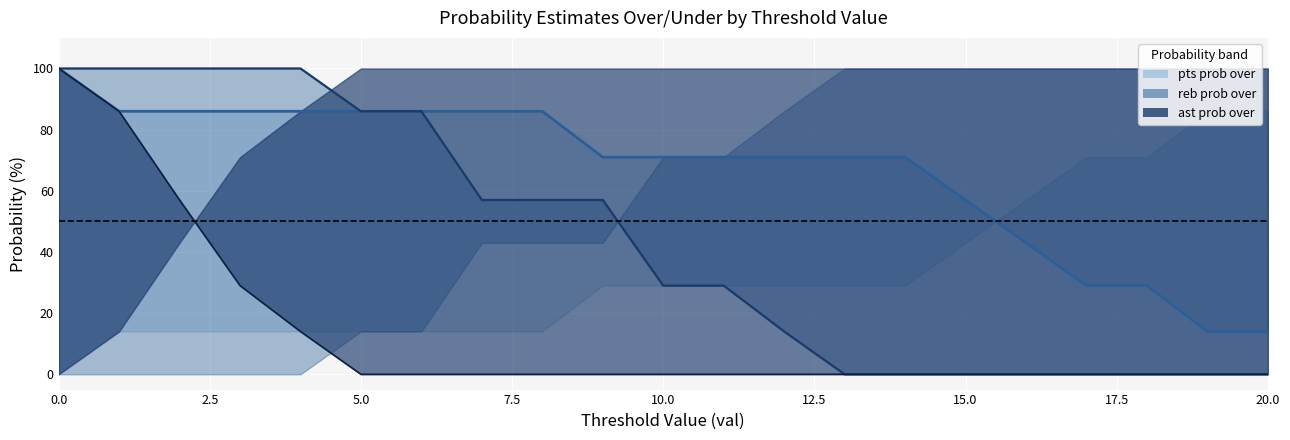

True or false: pts prob over line has more than 1 points higher than both neighbors.

False